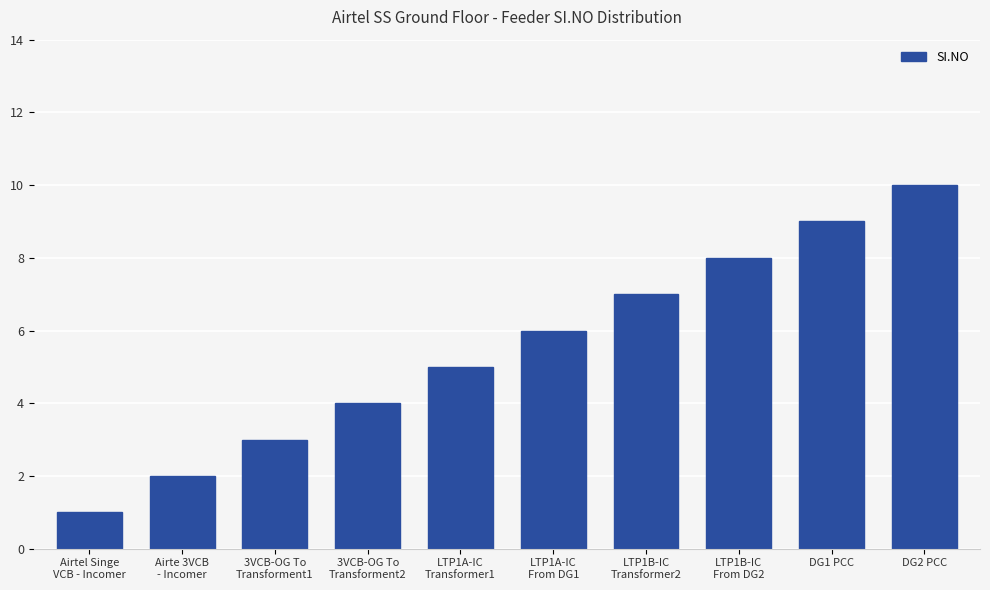

Is it true that the value at 3VCB-OG To
Transforment2 is 1?

False